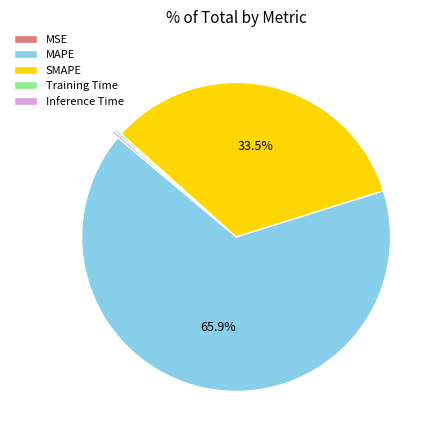

Combined, what portion of the pie is MAPE and SMAPE?

99.5%